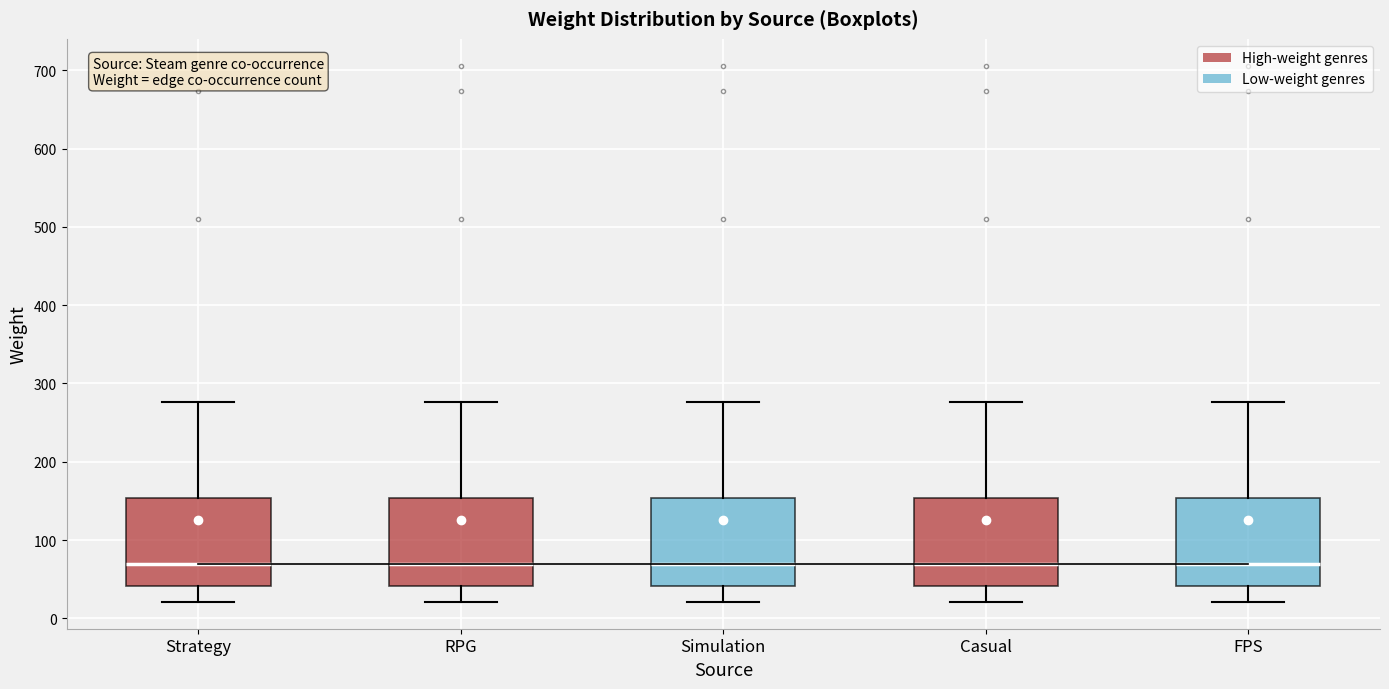

Where is the upper edge of the box for FPS on the y-axis? The values are not printed on the chart, so give them approximately, as read against the axis.

150